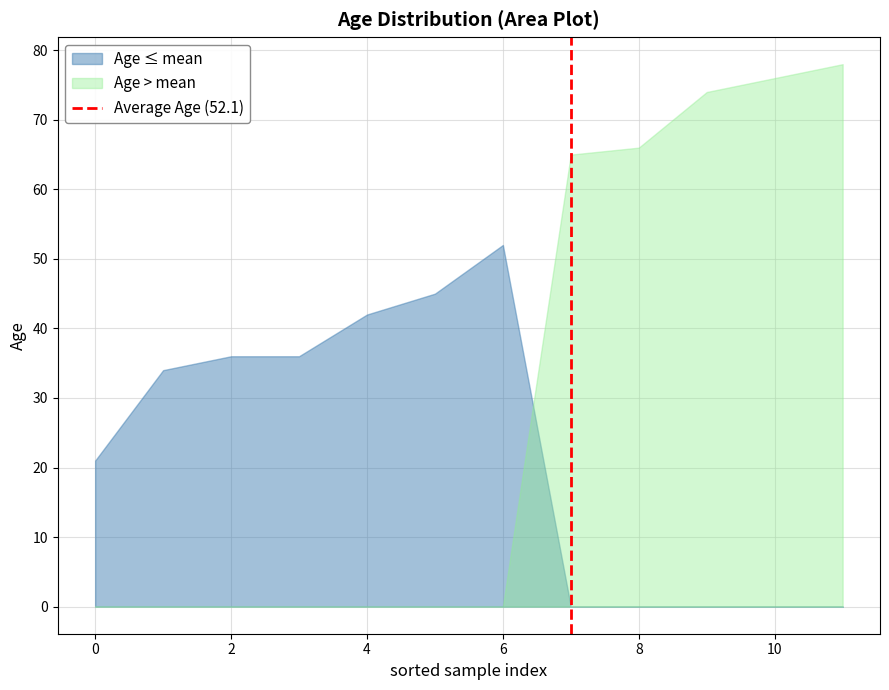

Which series has the widest spread of values?

Age > mean